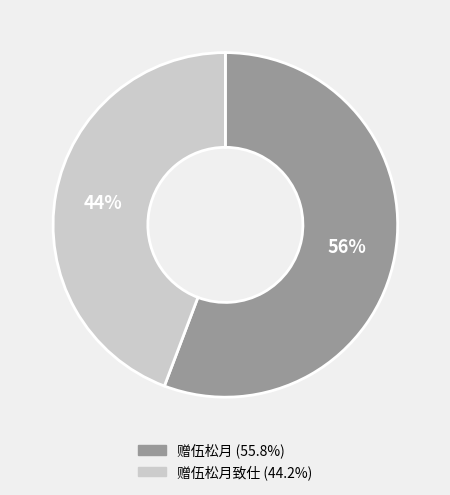

How many slices are in this pie chart?

2